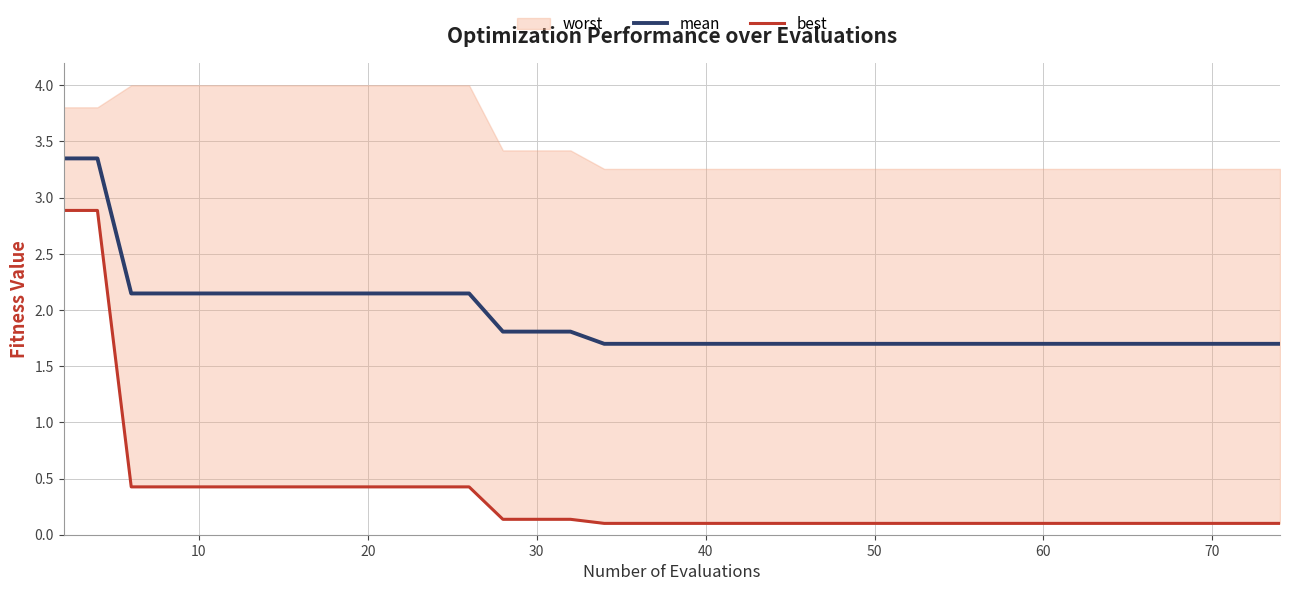

True or false: mean has a value of 0.9 at 30.

False